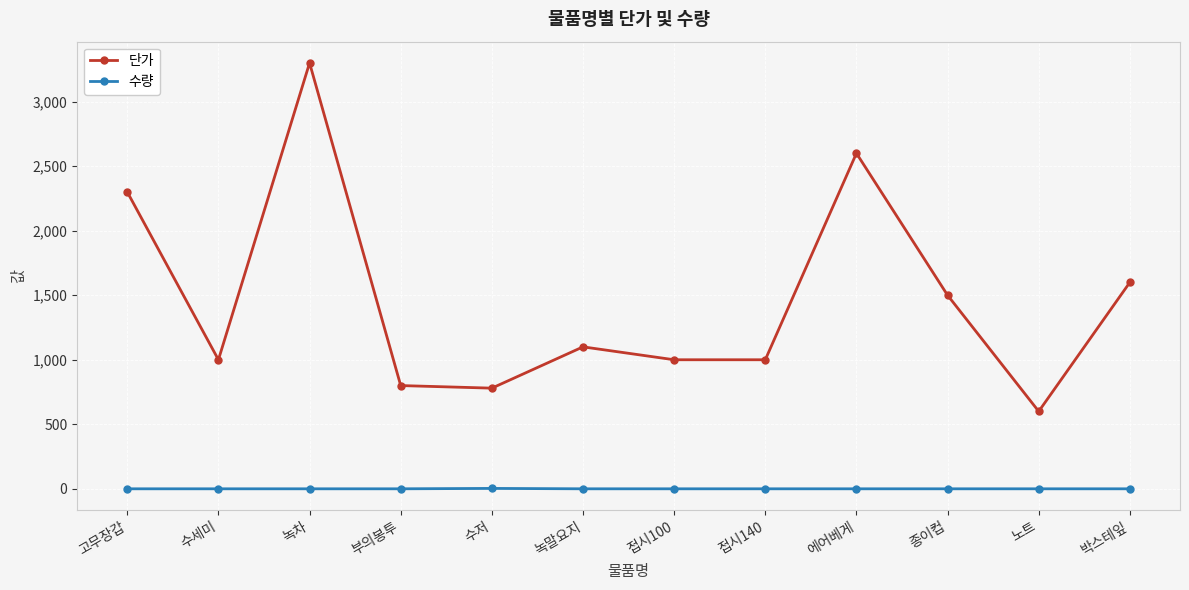

How many series are shown in this chart?

2